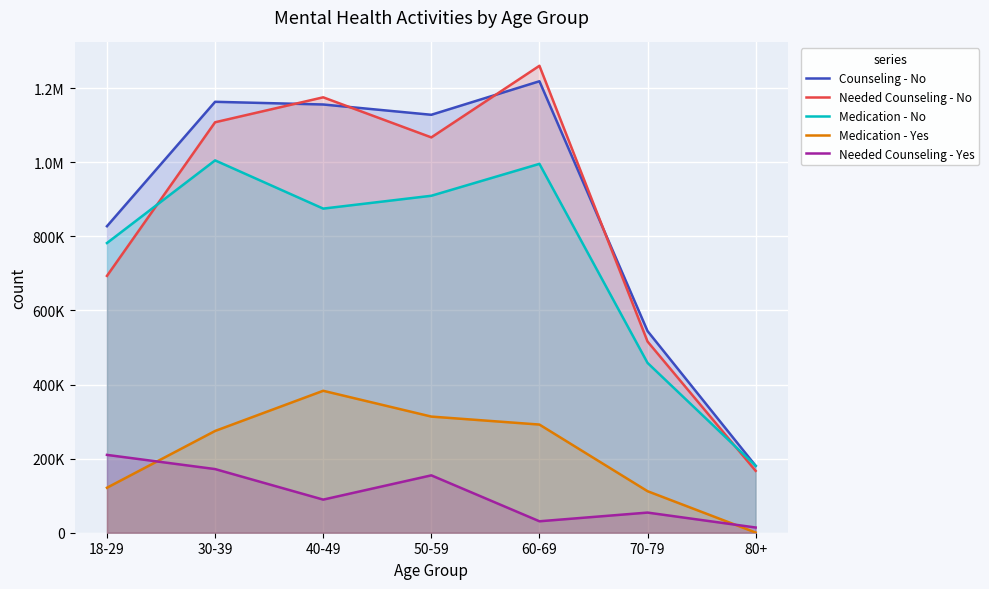

True or false: Medication - Yes and Medication - No intersect in this chart.

False